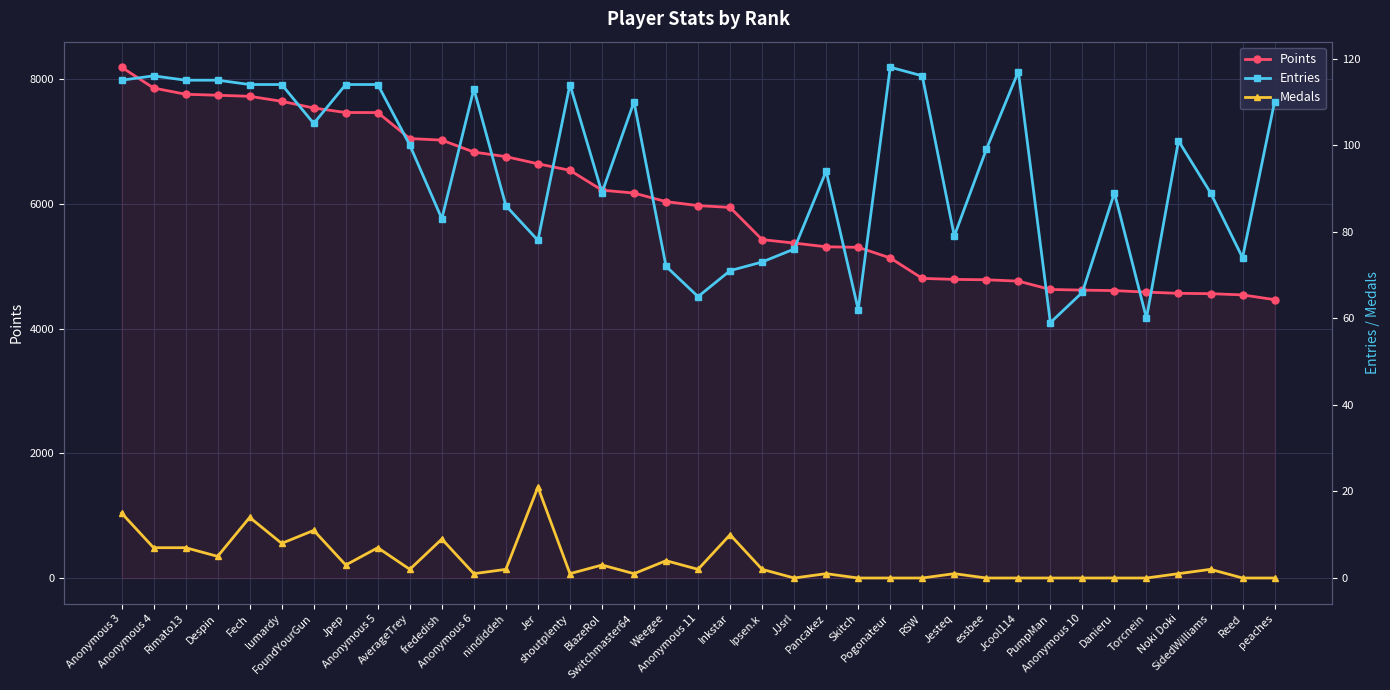

The Points series shows 12530 at Despin. True or false?

False